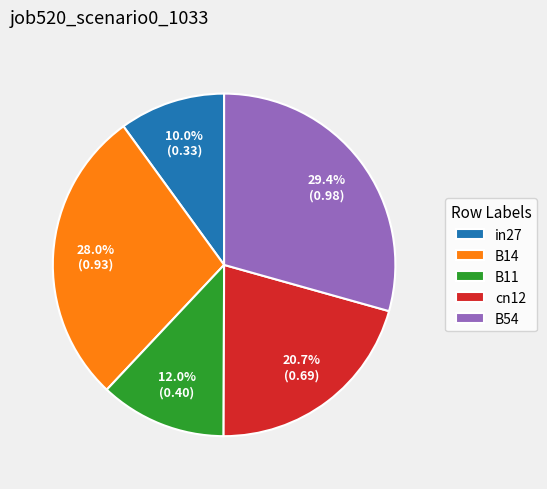

Does any single category account for the majority?

No